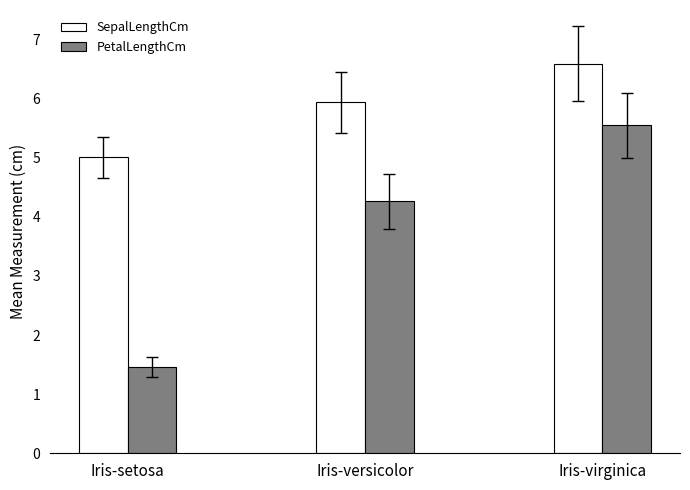

At Iris-virginica, list the series in order from largest to smallest.

SepalLengthCm, PetalLengthCm